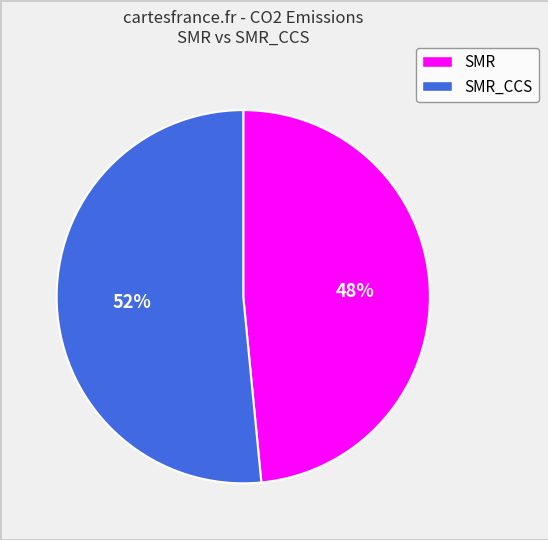

Does any single category account for the majority?

Yes